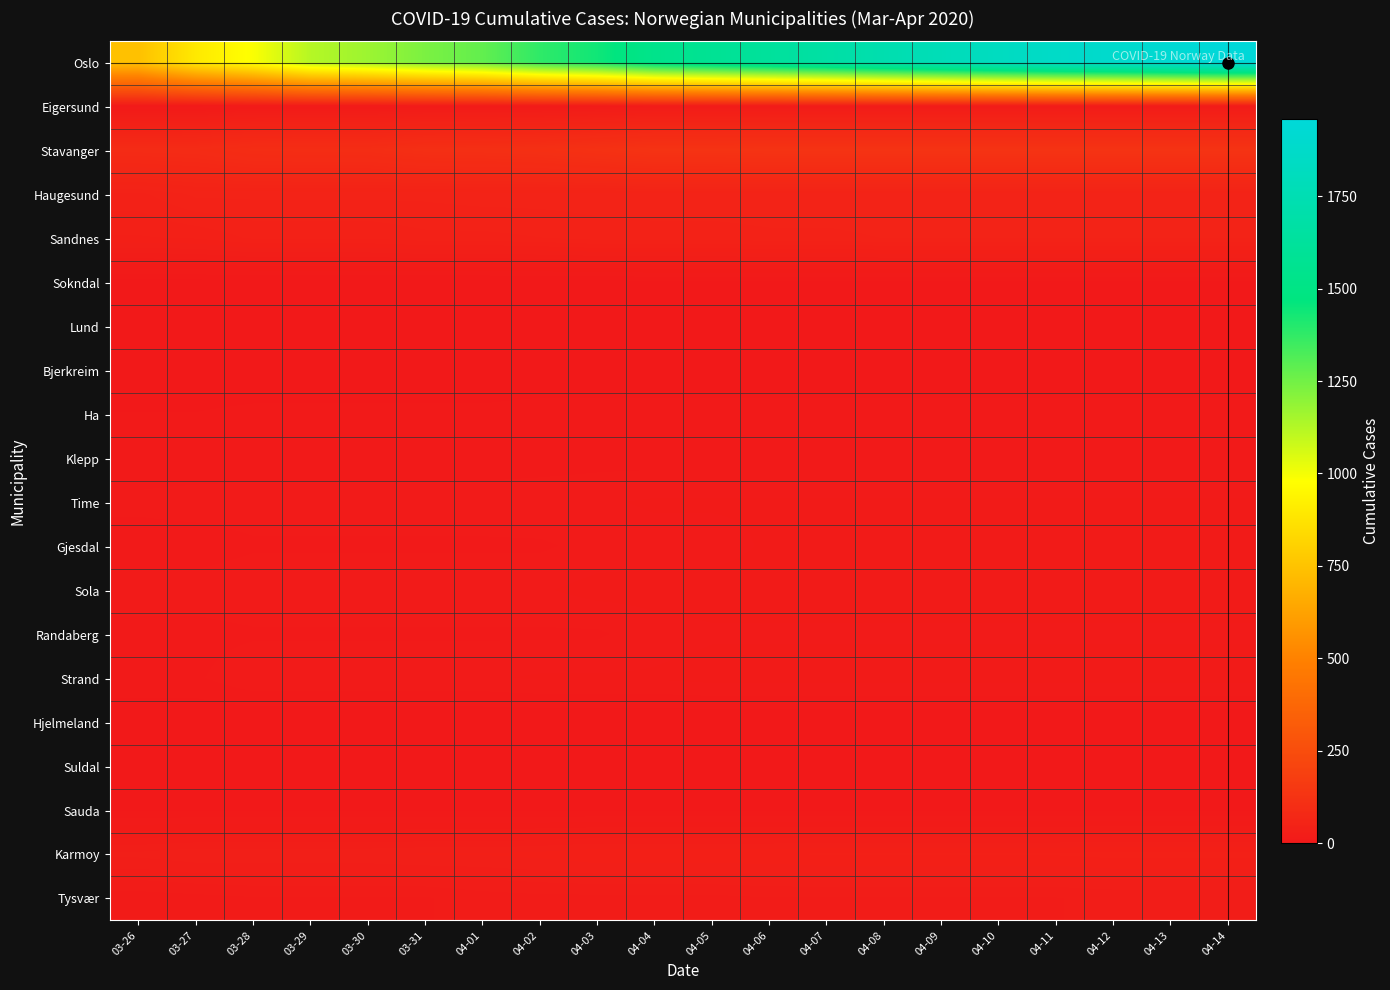

Between 04-01 and 04-11, which series saw the biggest shift?

Oslo